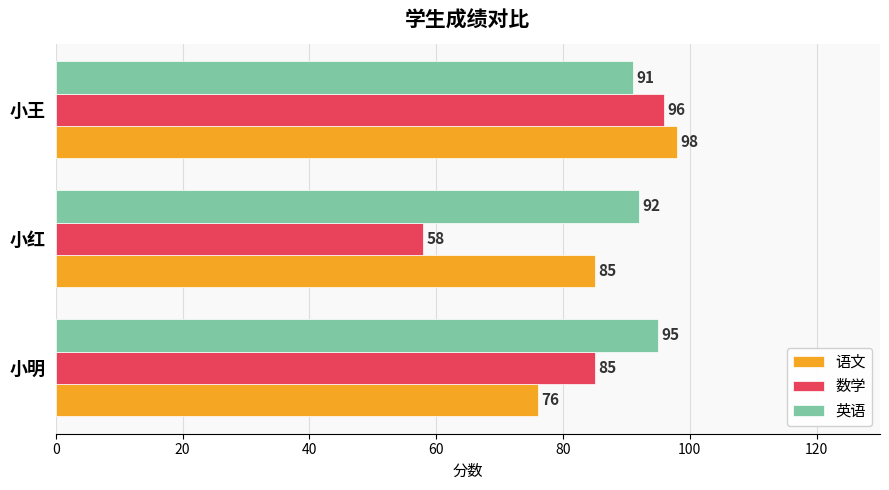

At which category does the chart reach its minimum across all series?

小红